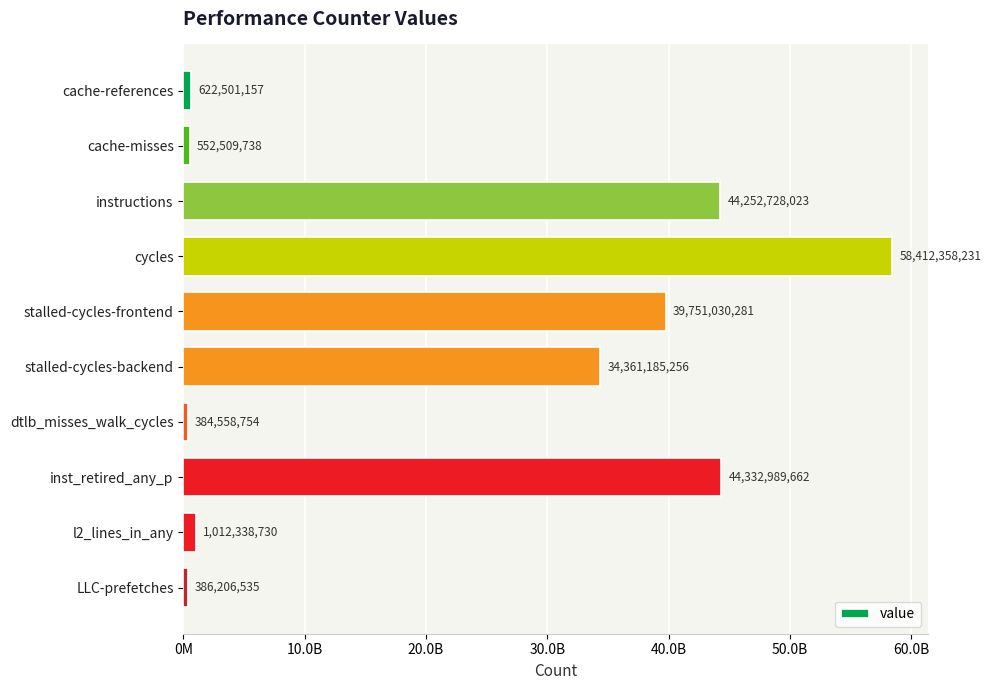

How many series are shown in this chart?

1